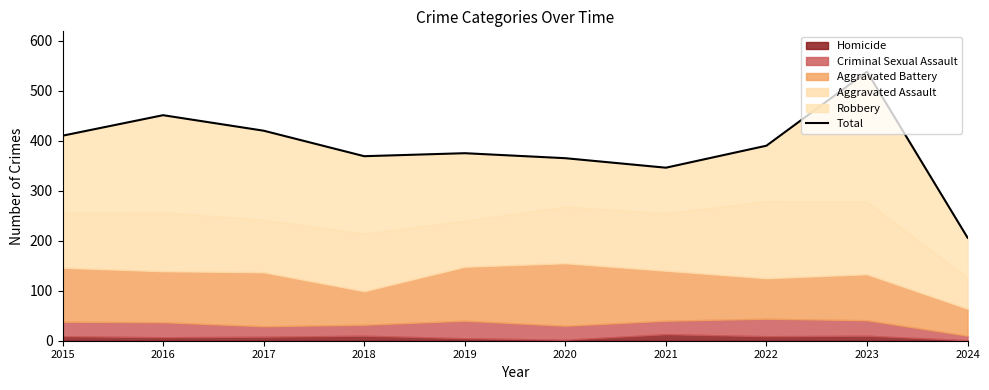

Rank the categories by value from lowest to highest.

2024, 2021, 2020, 2018, 2019, 2022, 2015, 2017, 2016, 2023